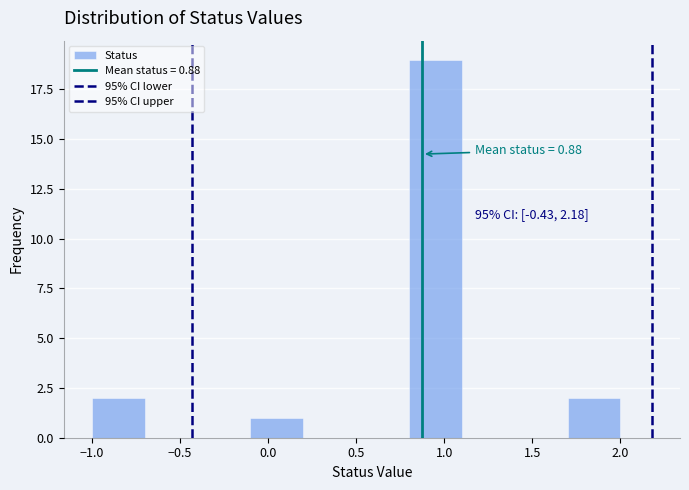

Which range on the x-axis has the tallest bar?

0.8 to 1.1